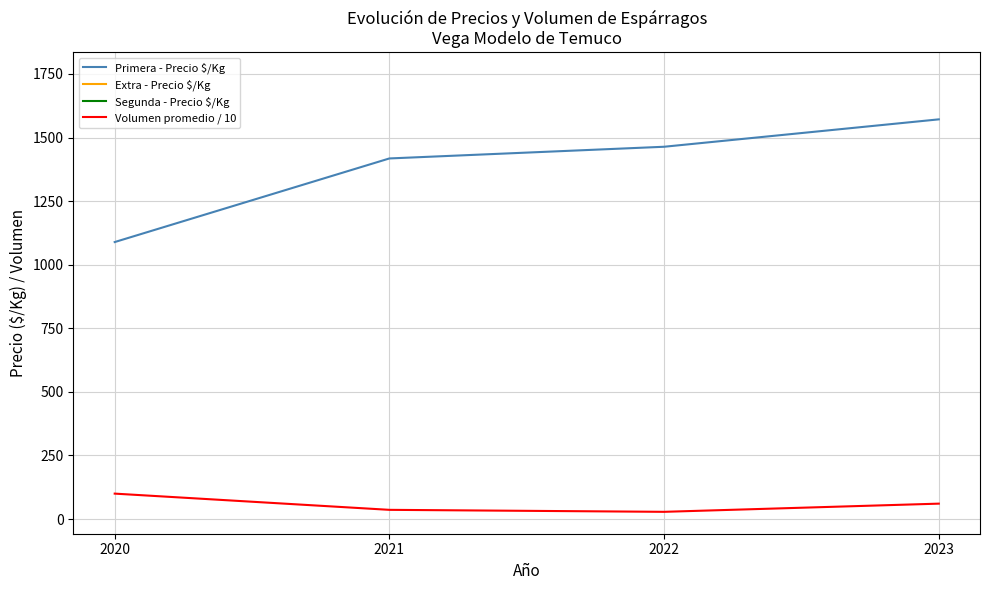

At which category is the sum across all series the highest?

2021